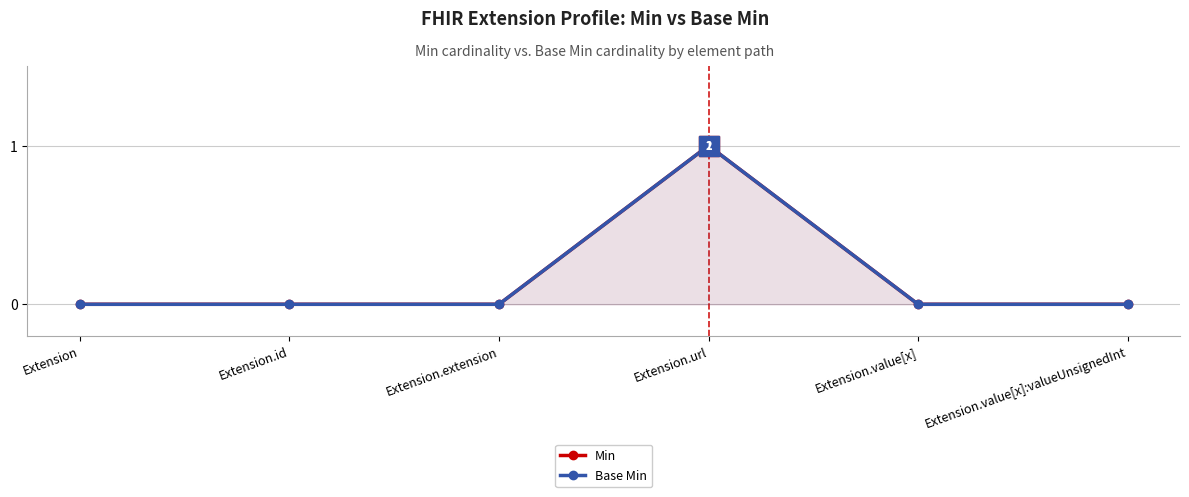

Is the value of Min at Extension.value[x] greater than the value of Base Min at Extension.value[x]:valueUnsignedInt?

No